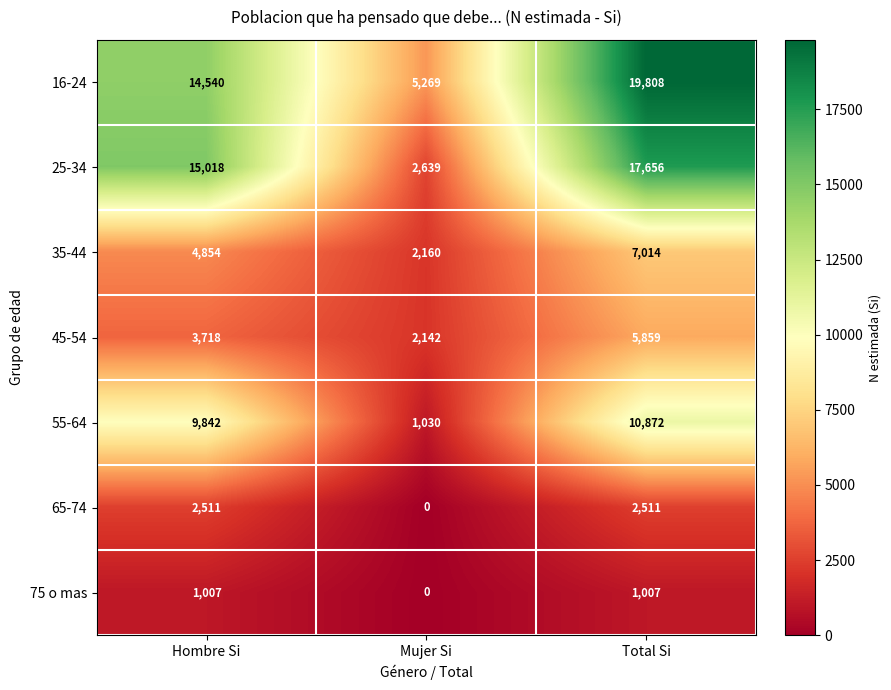

What is the maximum value shown in the chart?

19808